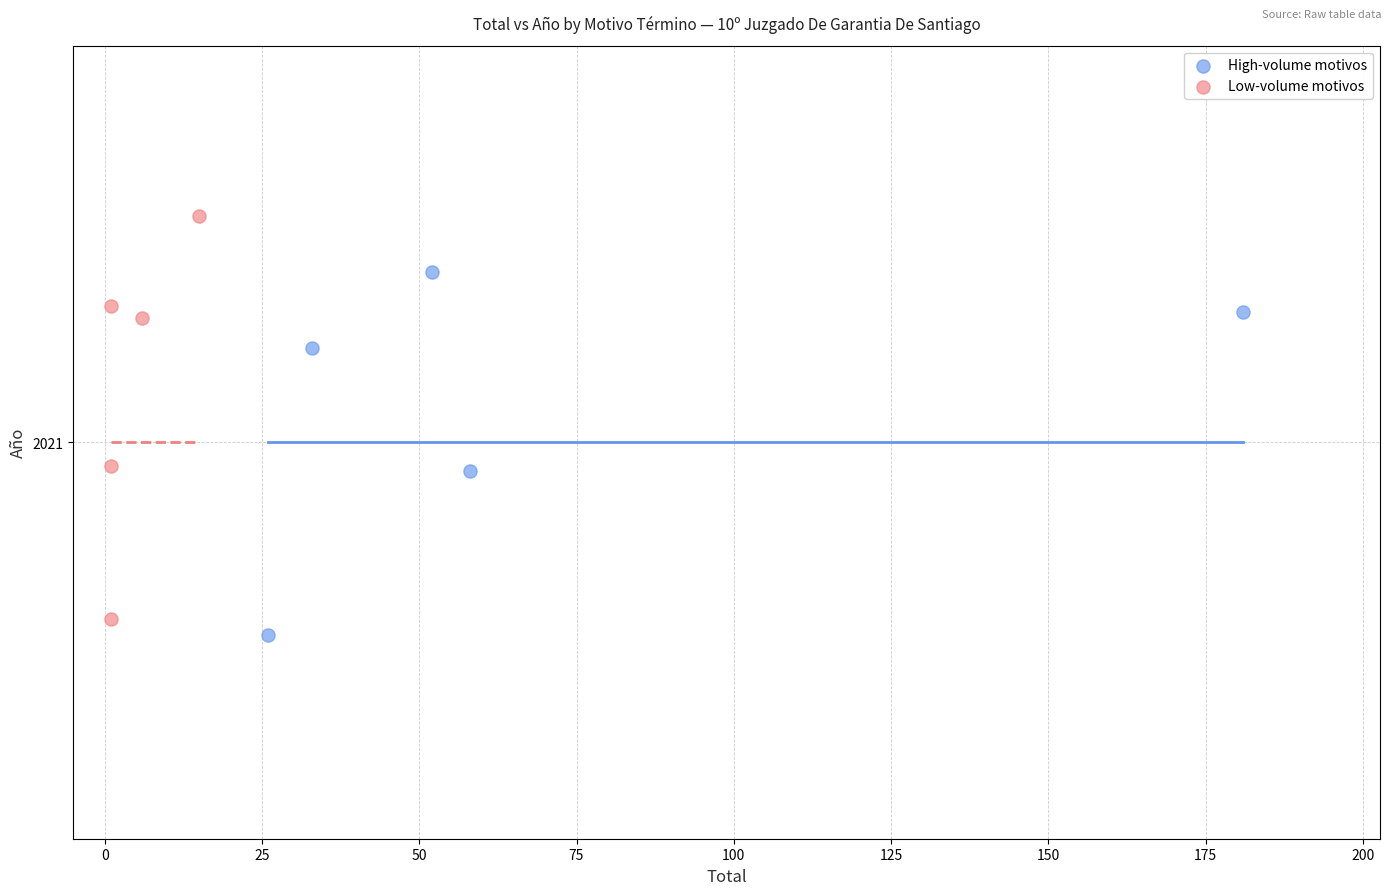

What are all the series names shown in the legend?

High-volume motivos, Low-volume motivos